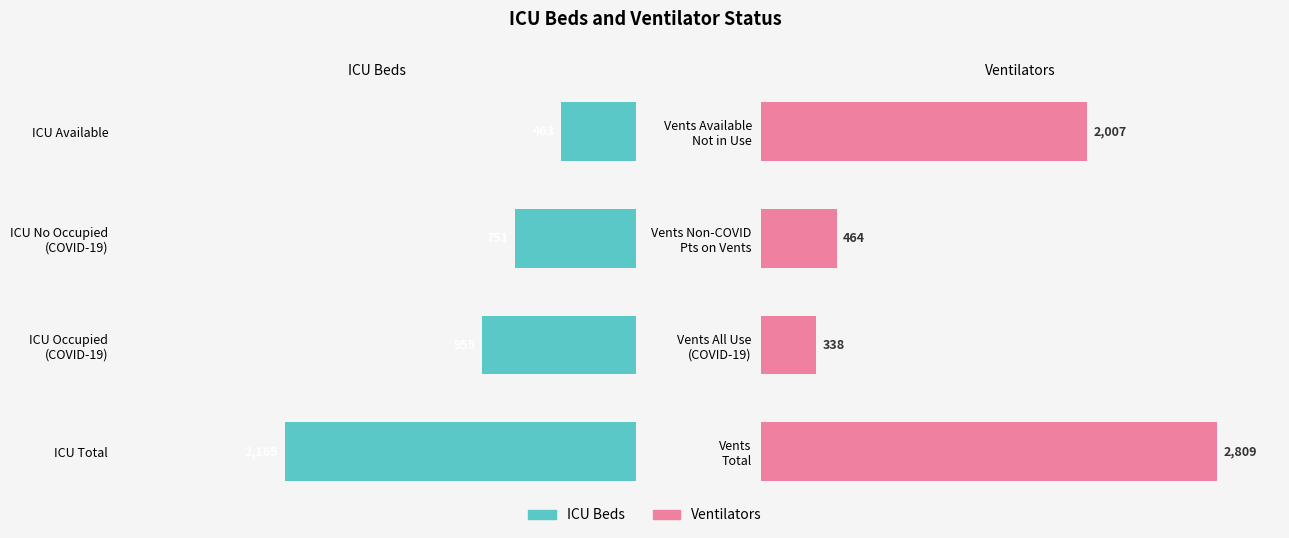

What is the value of the ICU Beds bar at the 4th from the left?

-463